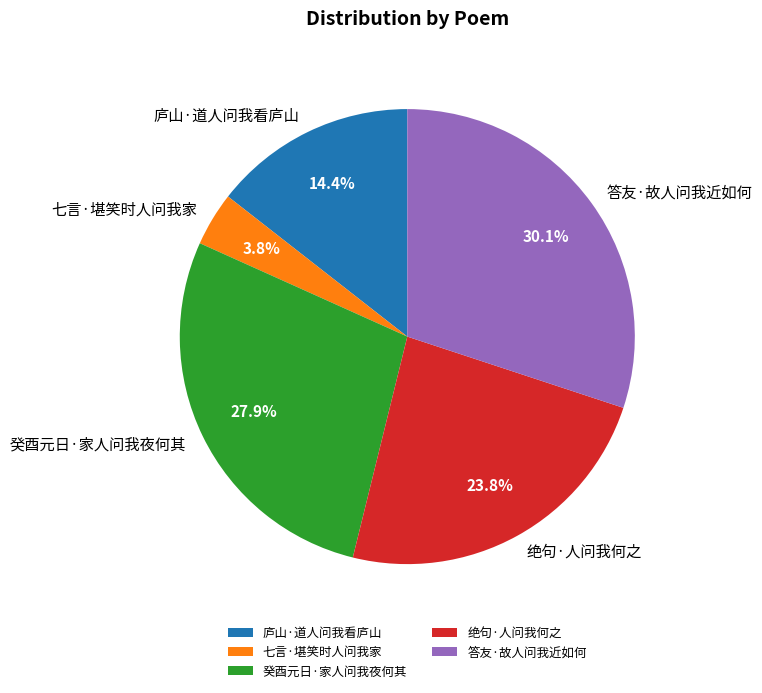

What is the smallest slice in the pie chart?

七言·堪笑时人问我家